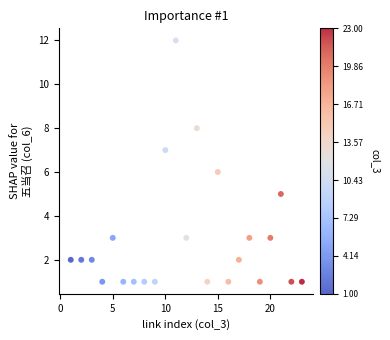

What is the range of X values (max minus min)?

22